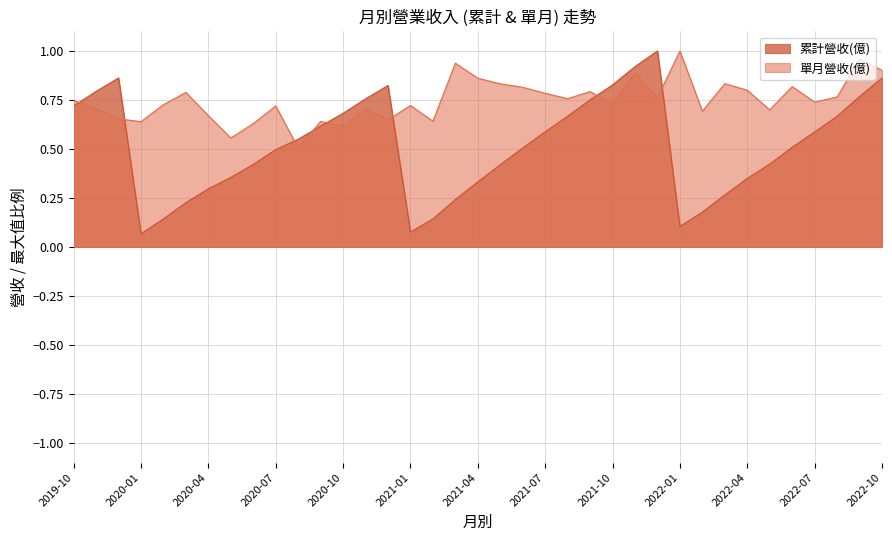

What is the label of the 31st point from the left?

2022-04